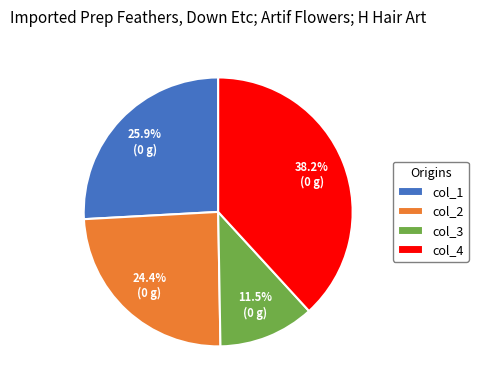

Which slice is the smallest?

col_3